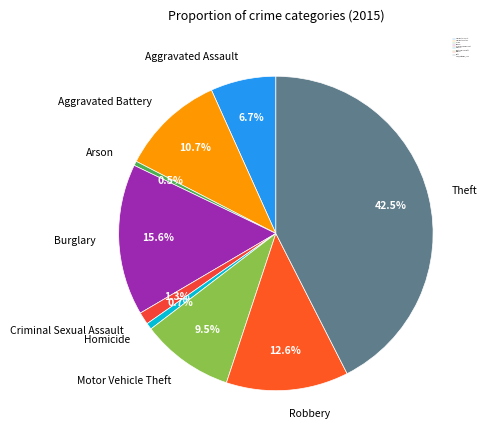

What is the ratio of the value at Motor Vehicle Theft to the value at Arson?

20.8